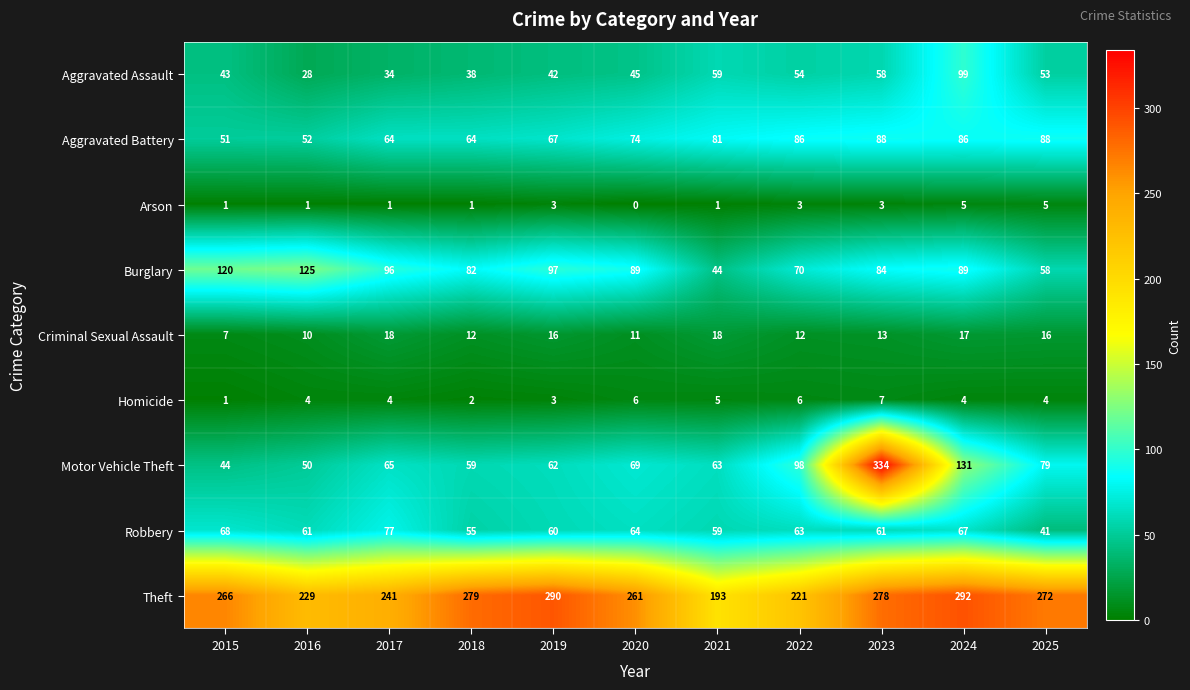

Where is Motor Vehicle Theft nearest to the value 189?

2024